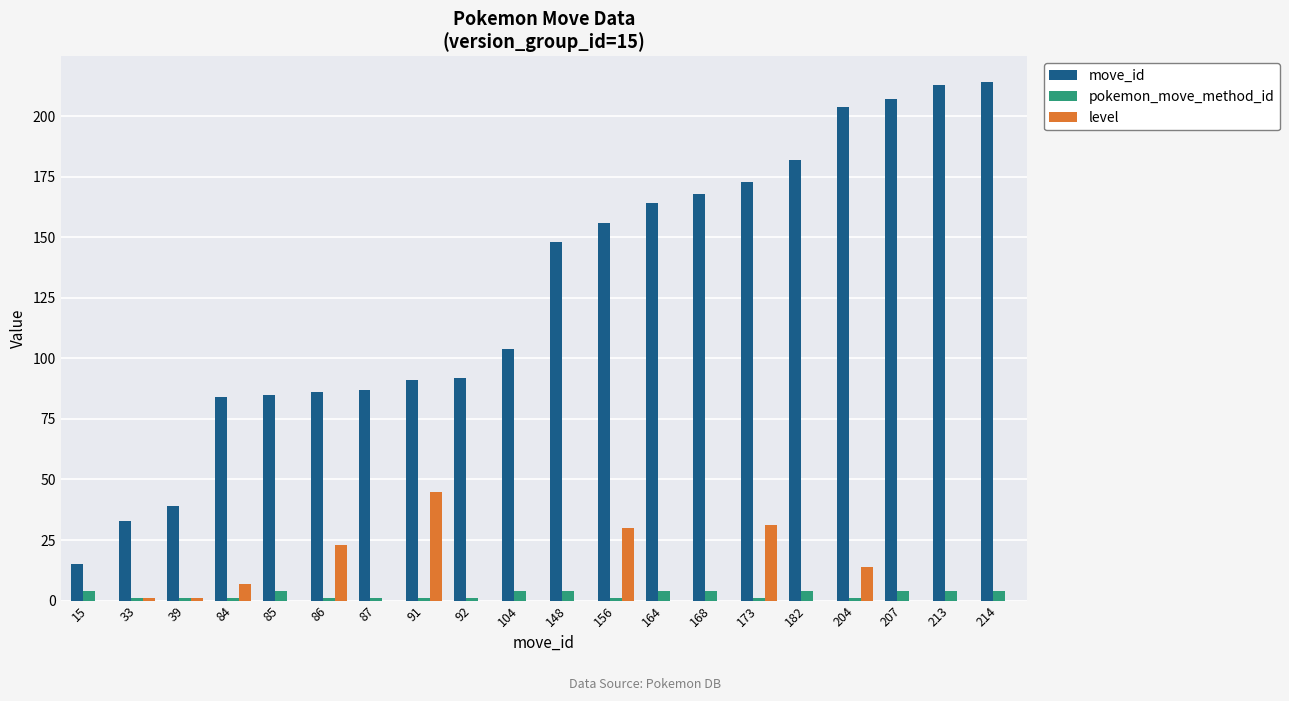

At which label does level reach its peak?

91